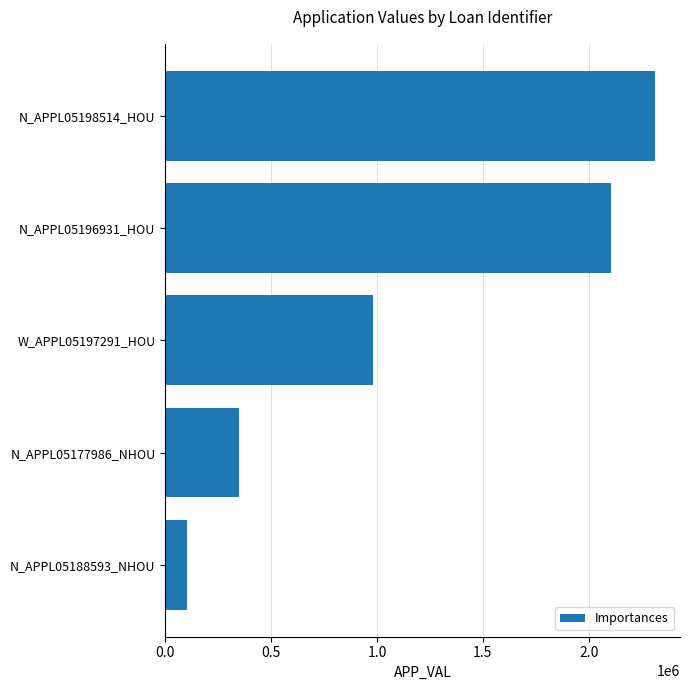

List the labels in order of value, largest first.

N_APPL05198514_HOU, N_APPL05196931_HOU, W_APPL05197291_HOU, N_APPL05177986_NHOU, N_APPL05188593_NHOU